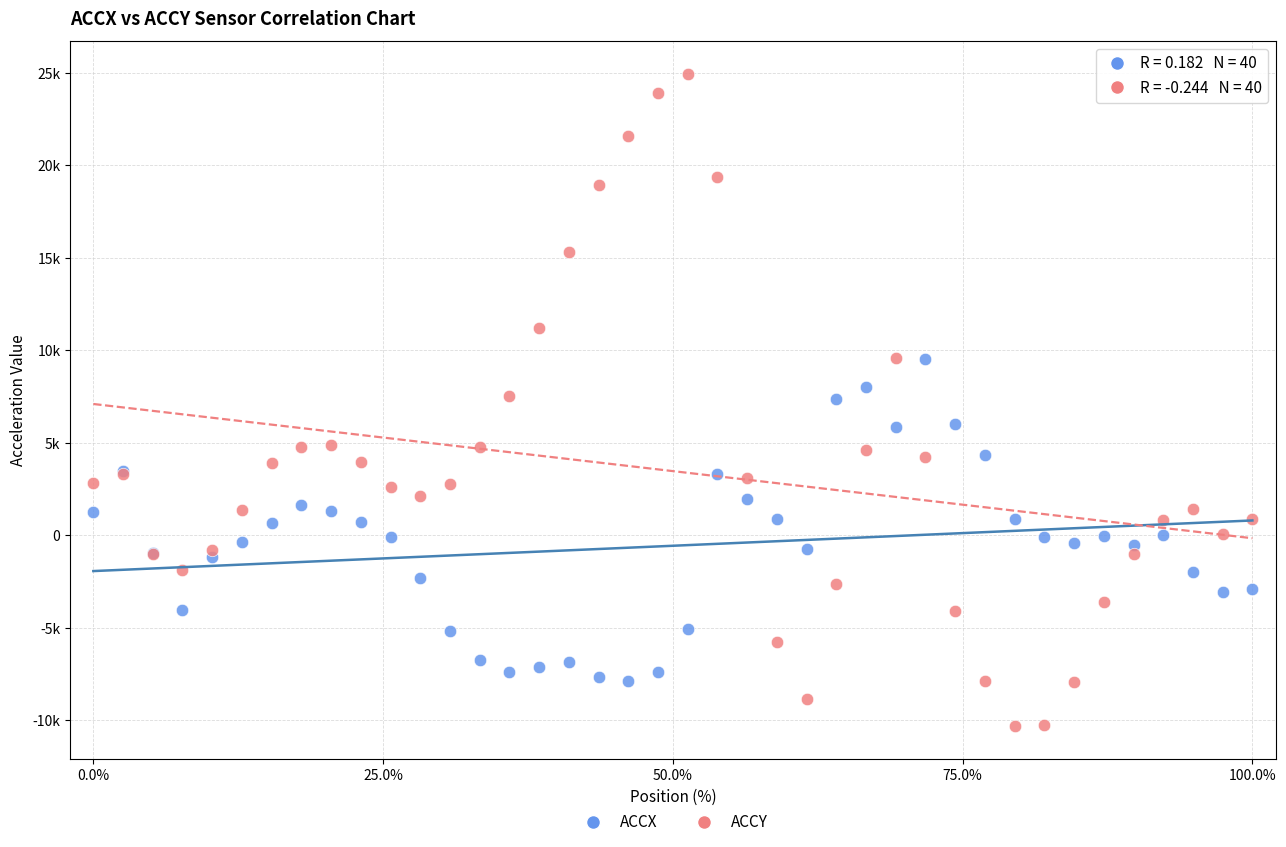

Which series reaches the minimum Y coordinate?

ACCY